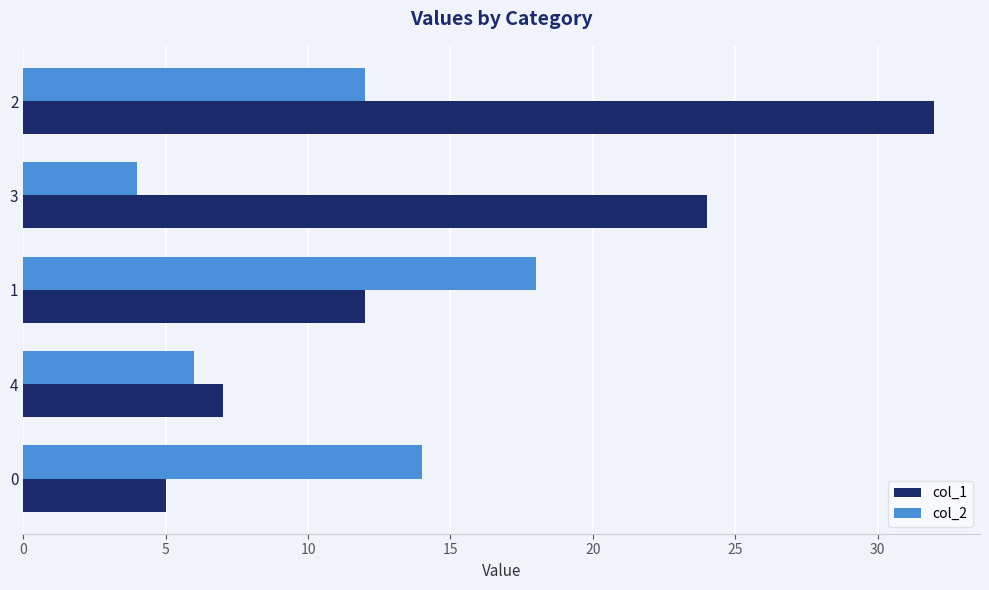

What is the lowest value of the col_2 series?

4